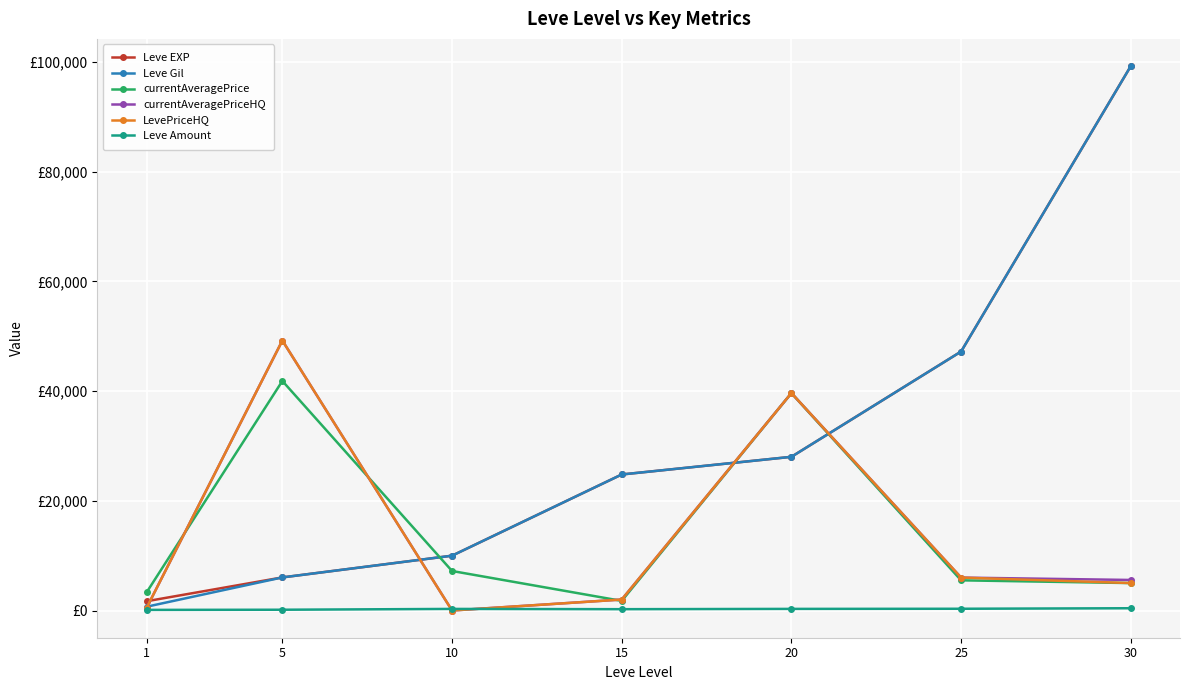

What are all the series names shown in the legend?

Leve EXP, Leve Gil, currentAveragePrice, currentAveragePriceHQ, LevePriceHQ, Leve Amount